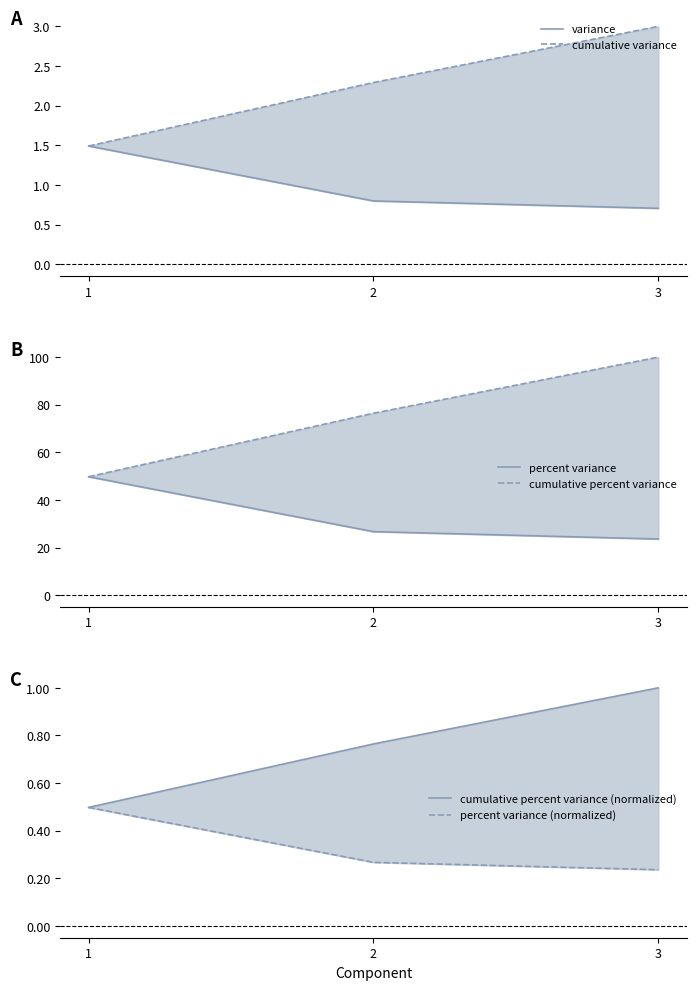

At which category is the sum across all series the highest?

3